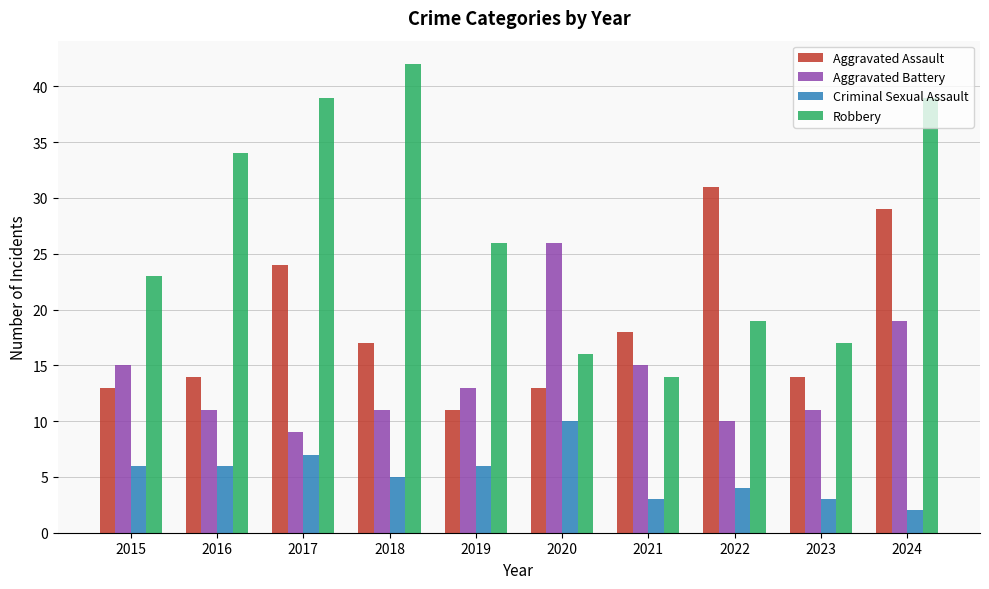

The Aggravated Assault series shows 24 at 2017. True or false?

True